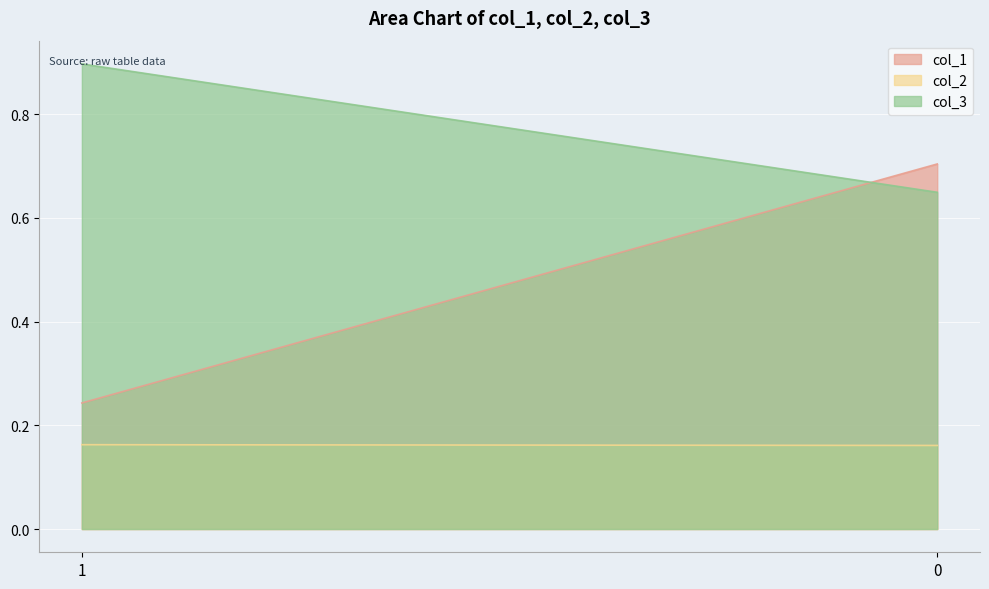

What is the average value of the col_2 series?

0.2